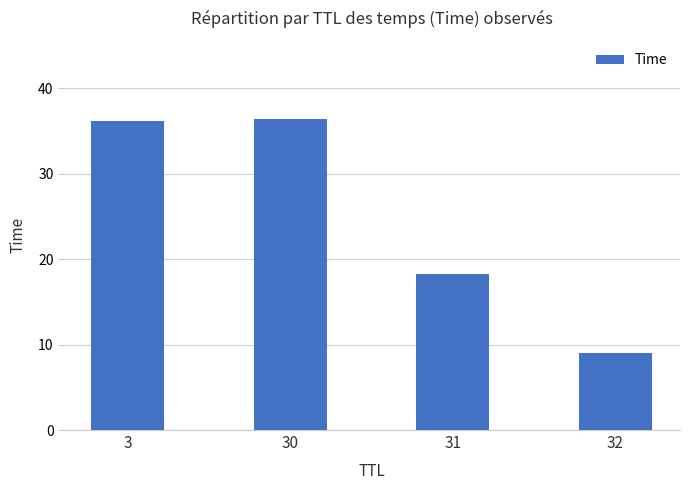

What is the maximum value shown in the chart?

36.4